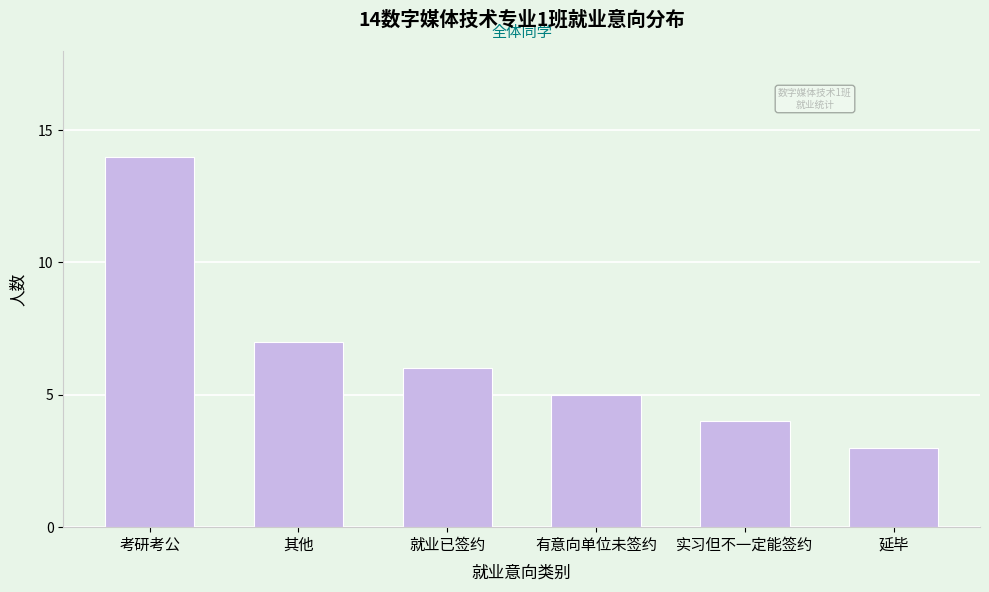

Reading left to right, what are all the values shown in this chart?

考研考公=14	其他=7	就业已签约=6	有意向单位未签约=5	实习但不一定能签约=4	延毕=3